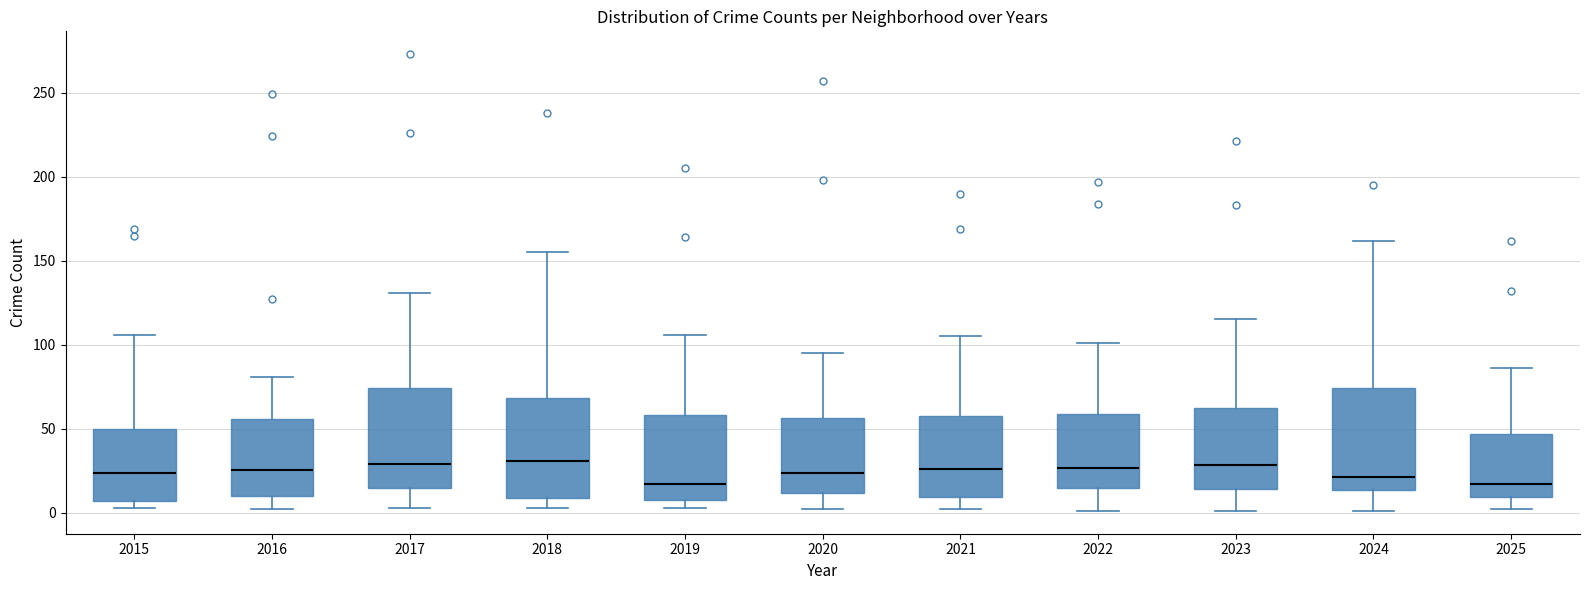

Reading left to right, read every box against the y-axis: the position of its median line, the range the box covers, and the ends of its whiskers. The values are not printed on the chart, so give them approximately, as read against the axis.

2015: median 25, box 5 to 50, whiskers 5 (just below the box's lower edge) to 105
2016: median 25, box 10 to 55, whiskers 0 to 80
2017: median 30, box 15 to 75, whiskers 5 to 130
2018: median 30, box 10 to 70, whiskers 5 to 155
2019: median 15, box 10 to 60, whiskers 5 to 105
2020: median 25, box 10 to 55, whiskers 0 to 95
2021: median 25, box 10 to 60, whiskers 0 to 105
2022: median 25, box 15 to 60, whiskers 0 to 100
2023: median 30, box 15 to 65, whiskers 0 to 115
2024: median 20, box 15 to 75, whiskers 0 to 160
2025: median 15, box 10 to 45, whiskers 0 to 85